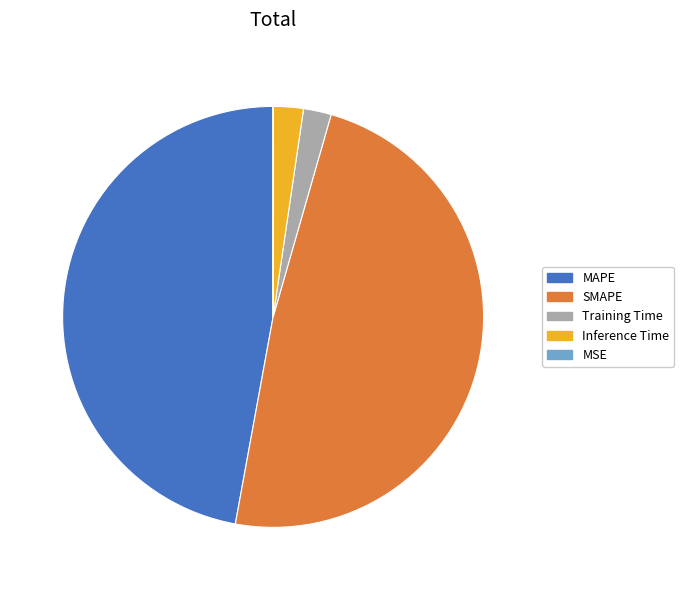

Does Inference Time represent more than half of the total?

No